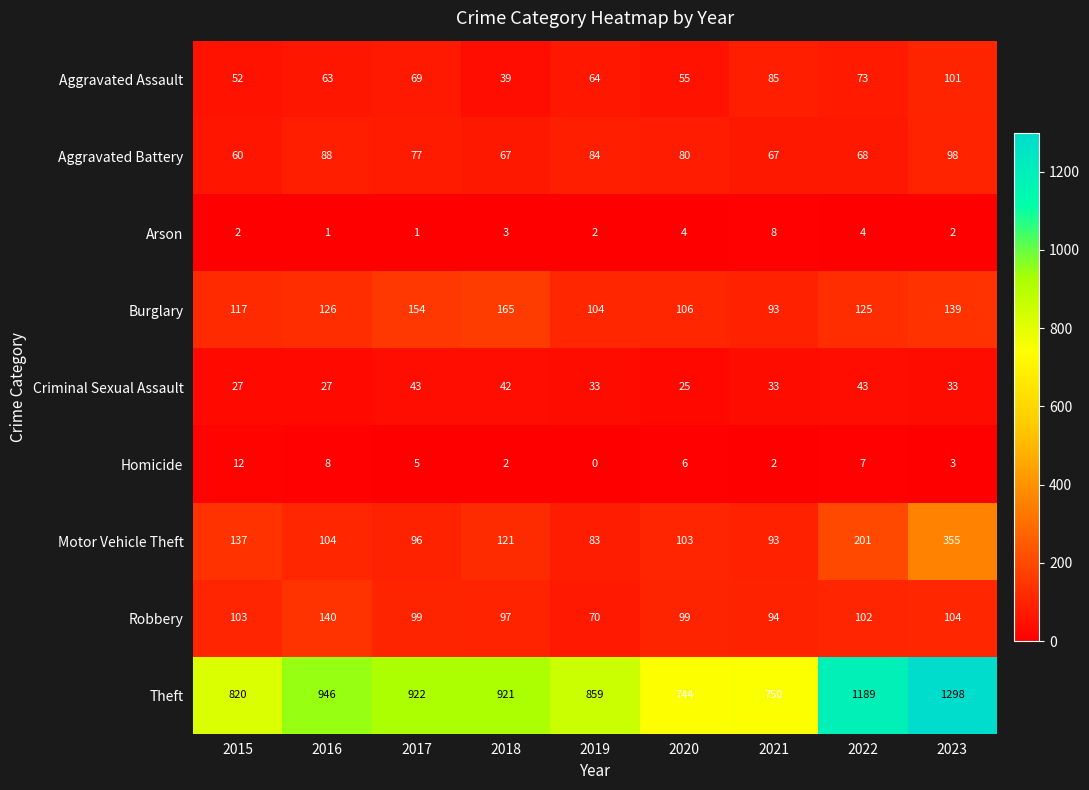

The Burglary series shows 104 at 2019. True or false?

True